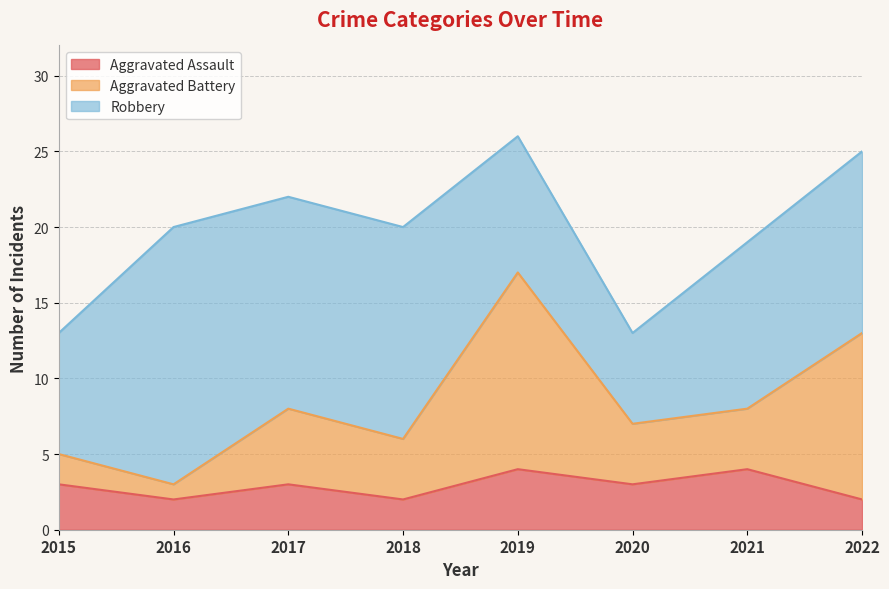

Is it true that Aggravated Battery equals 22 at 2022?

False